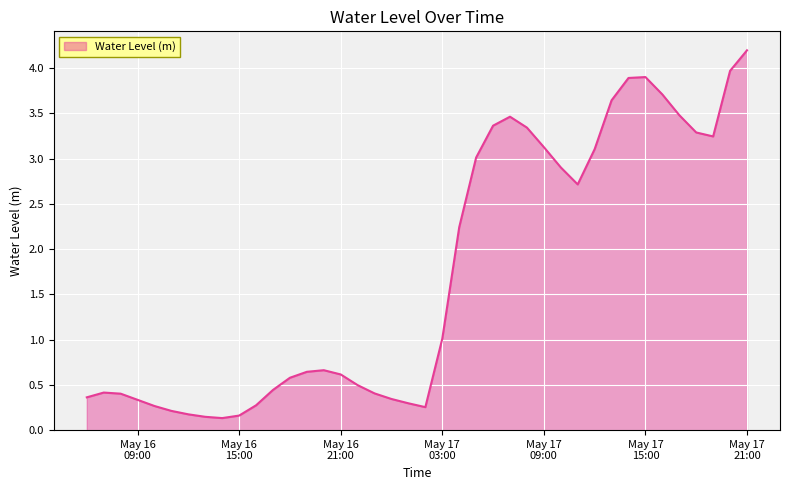

What is the difference between the maximum and minimum values?

4.1